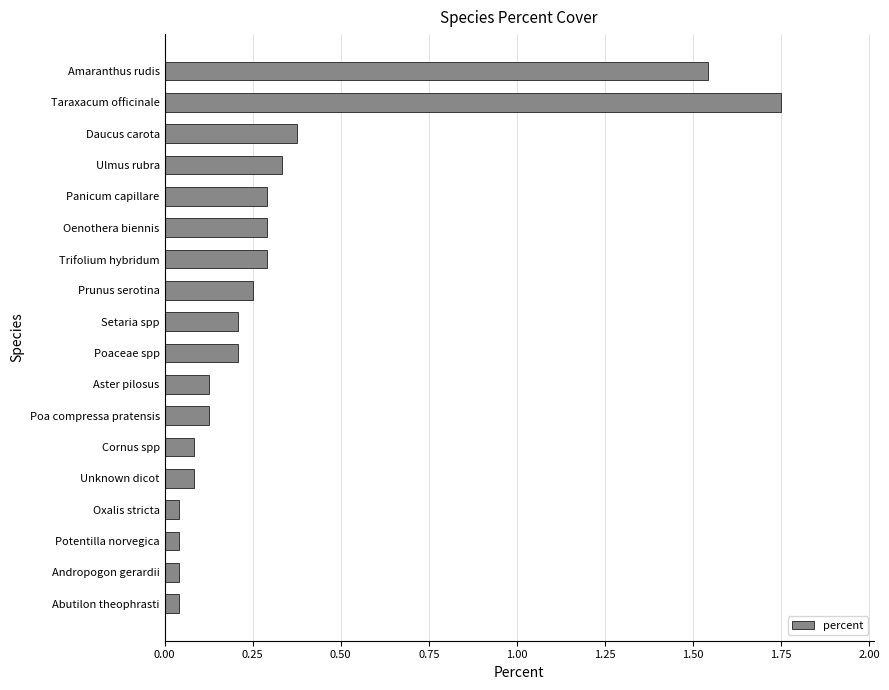

Which has a higher value, Panicum capillare or Amaranthus rudis?

Amaranthus rudis